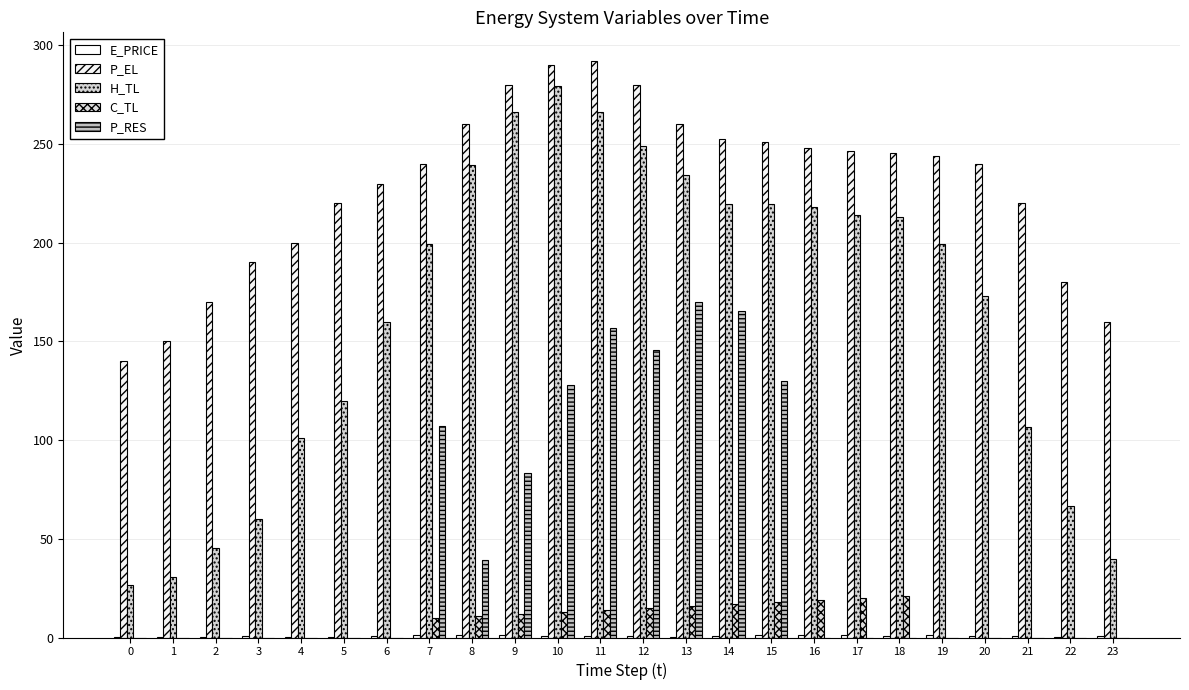

At 6, list the series in order from largest to smallest.

P_EL, H_TL, E_PRICE, C_TL, P_RES